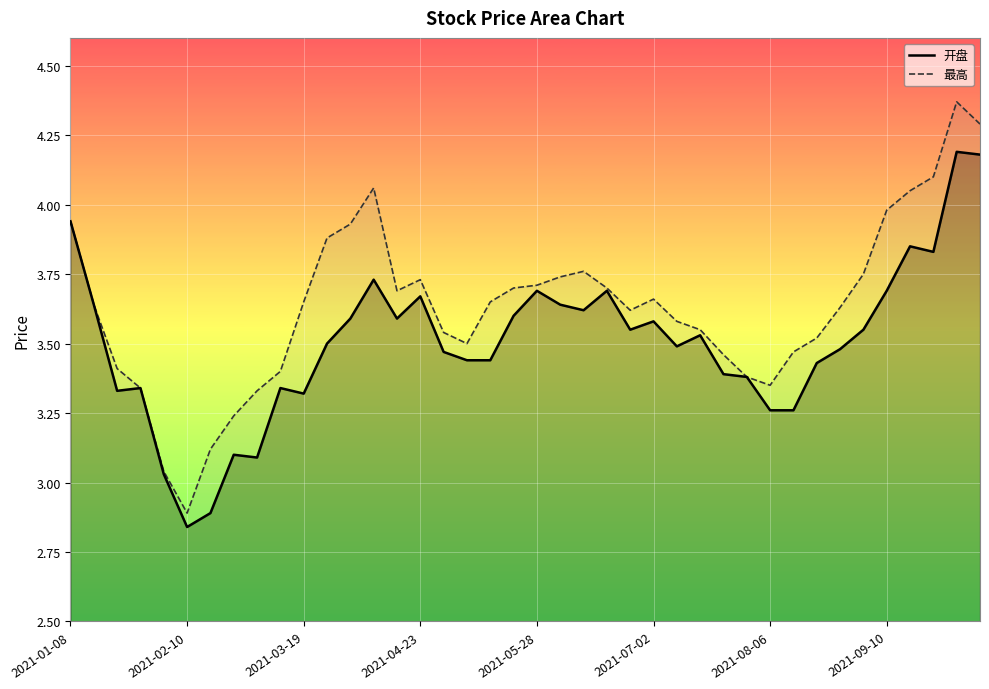

Reading left to right, list all the values displayed in this chart.

开盘: 3.9	3.6	3.3	3.3	3.0	2.8	2.9	3.1	3.1	3.3	3.3	3.5	3.6	3.7	3.6	3.7	3.5	3.4	3.4	3.6	3.7	3.6	3.6	3.7	3.5	3.6	3.5	3.5	3.4	3.4	3.3	3.3	3.4	3.5	3.5	3.7	3.9	3.8	4.2	4.2
最高: 3.9	3.6	3.4	3.3	3.0	2.9	3.1	3.2	3.3	3.4	3.6	3.9	3.9	4.1	3.7	3.7	3.5	3.5	3.6	3.7	3.7	3.7	3.8	3.7	3.6	3.7	3.6	3.5	3.5	3.4	3.4	3.5	3.5	3.6	3.8	4.0	4.0	4.1	4.4	4.3